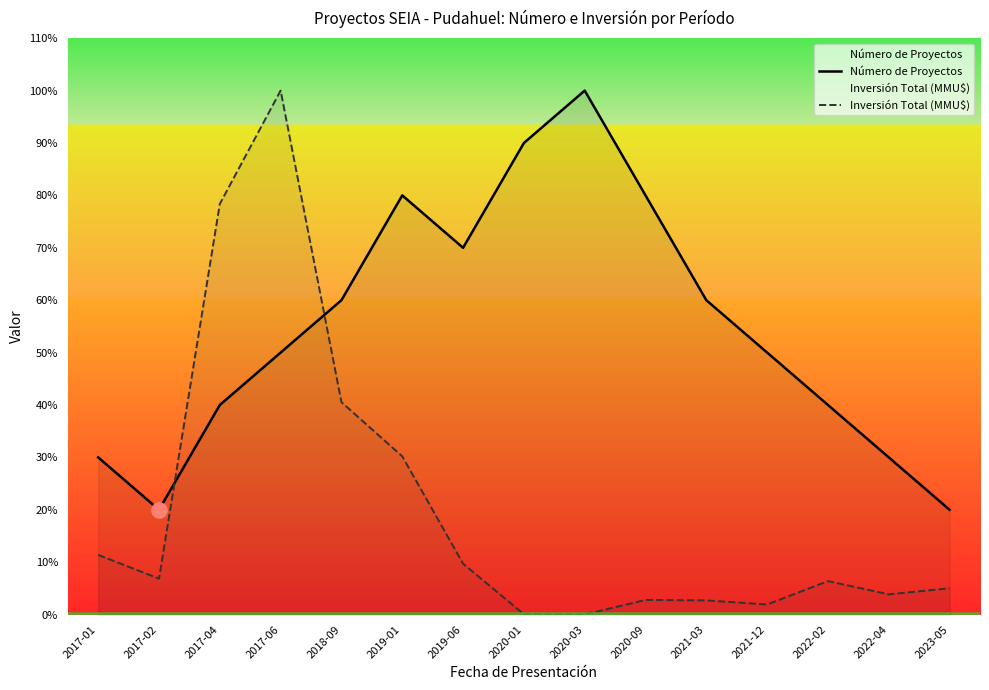

Which series has the widest spread of Y values?

Inversión Total (MMU$)